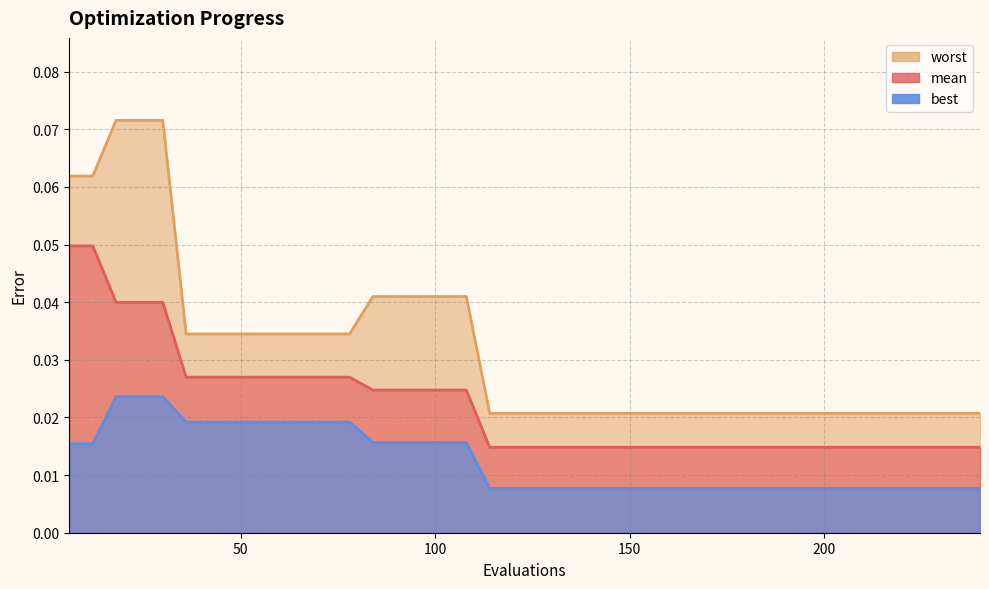

Is it true that worst equals 0.1 at 54?

False